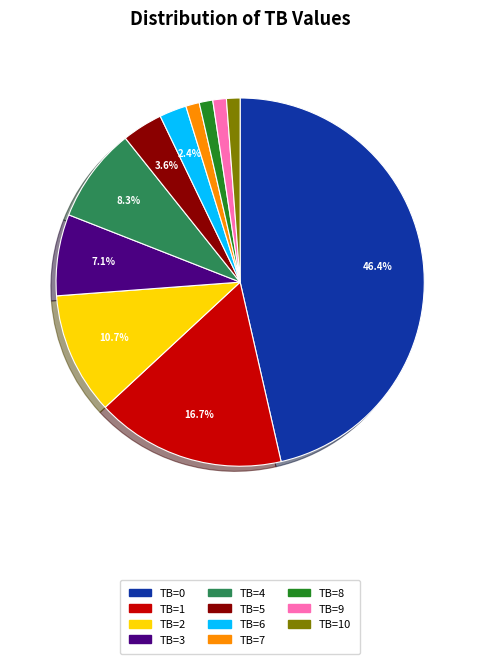

Does any single category account for the majority?

No